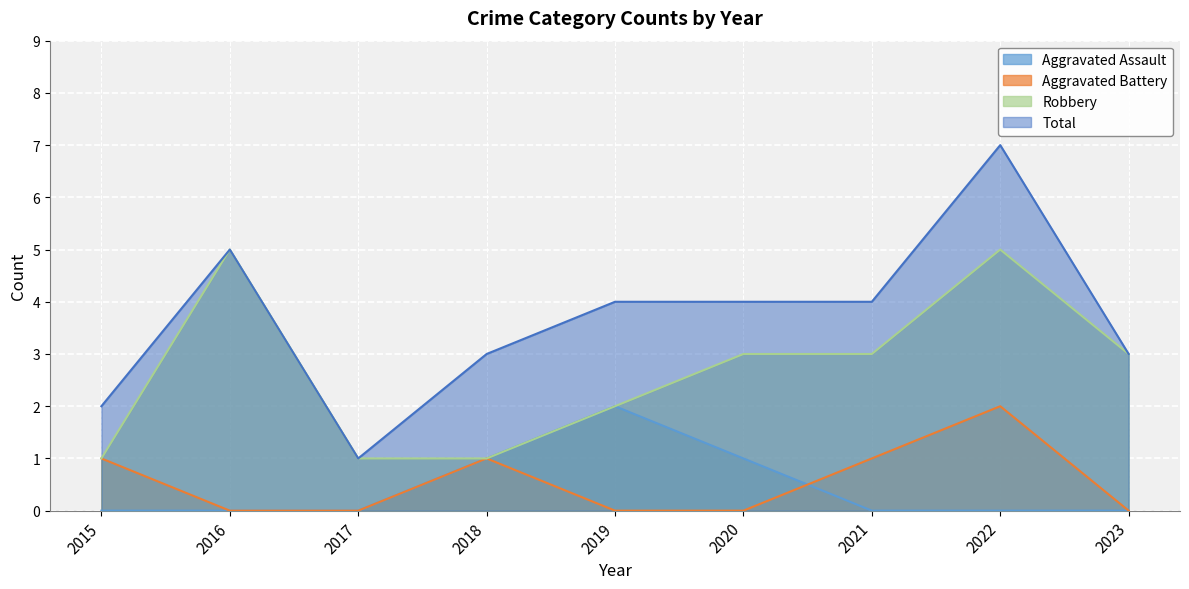

List the labels in order of Total value, largest first.

2022, 2016, 2019, 2020, 2021, 2018, 2023, 2015, 2017